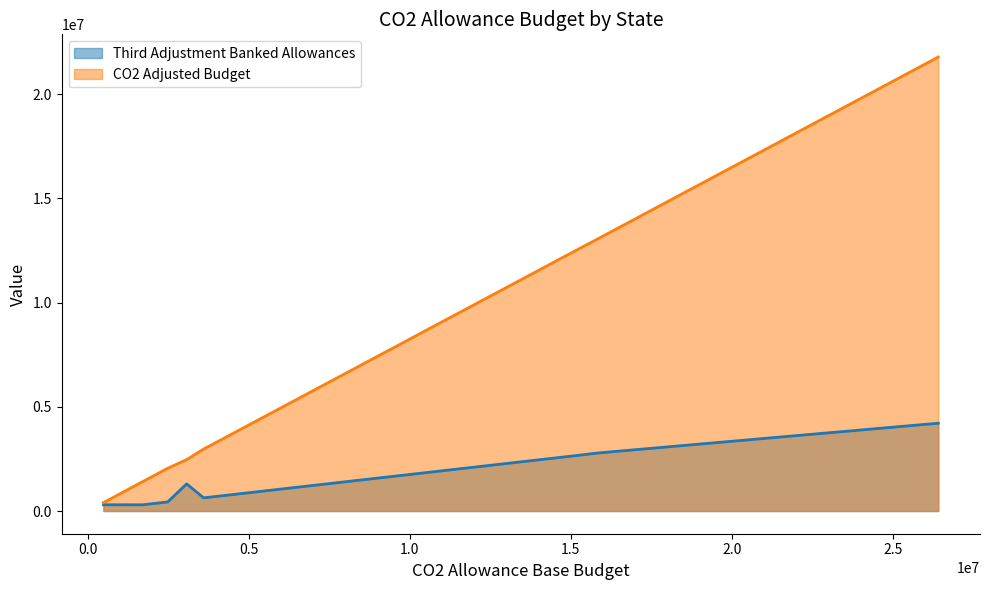

Which series has the largest total across all categories?

CO2 Adjusted Budget